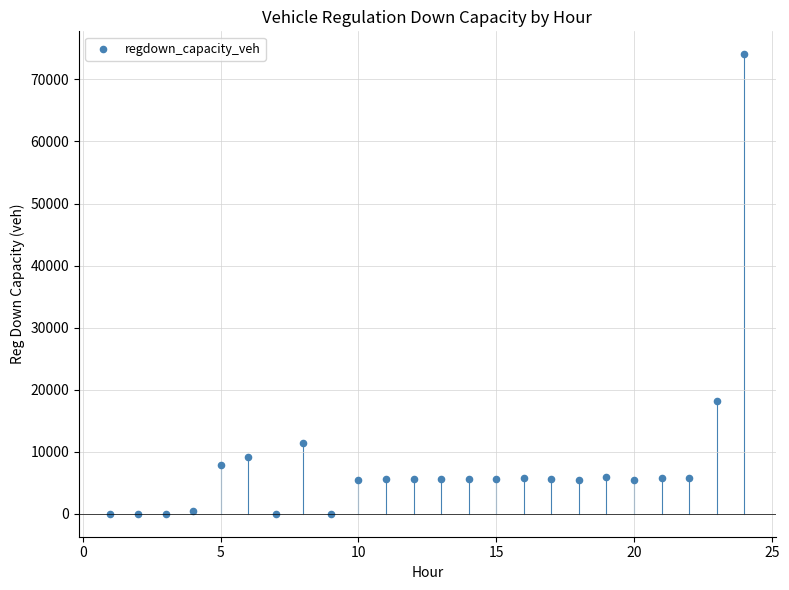

What is the range of Y values (max minus min)?

74052.5